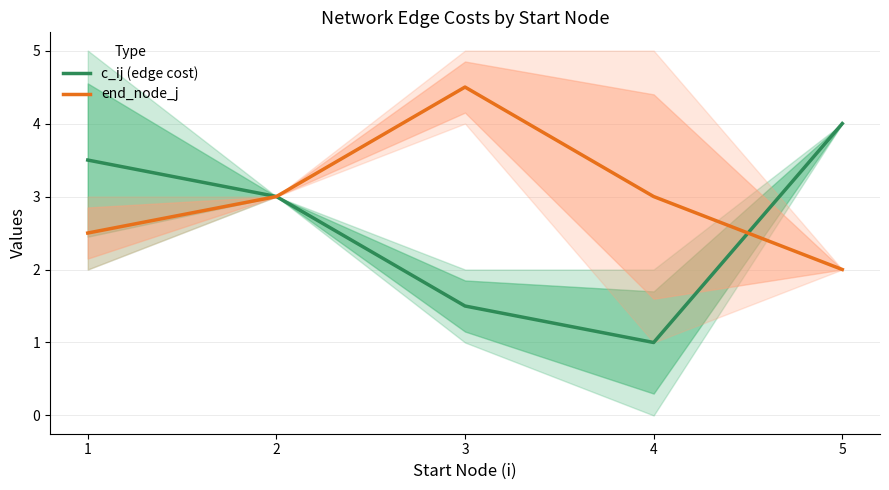

Reading left to right, transcribe all the data shown in this chart.

c_ij (edge cost): 1=3.5	2=3.0	3=1.5	4=1.0	5=4.0
end_node_j: 1=2.5	2=3.0	3=4.5	4=3.0	5=2.0